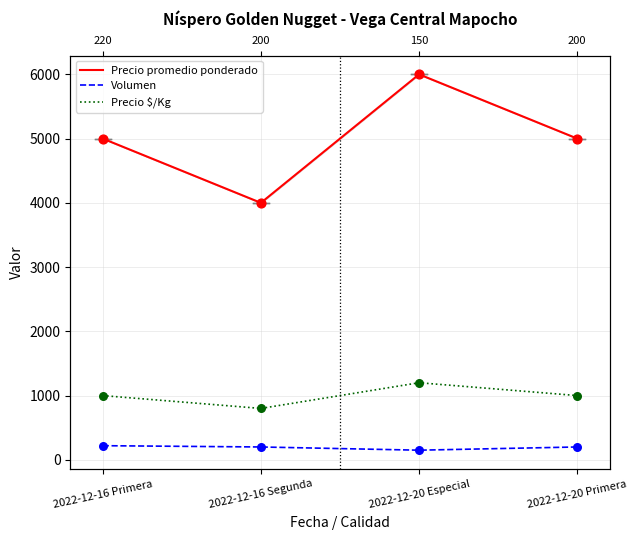

Which series reaches the minimum Y coordinate?

Volumen